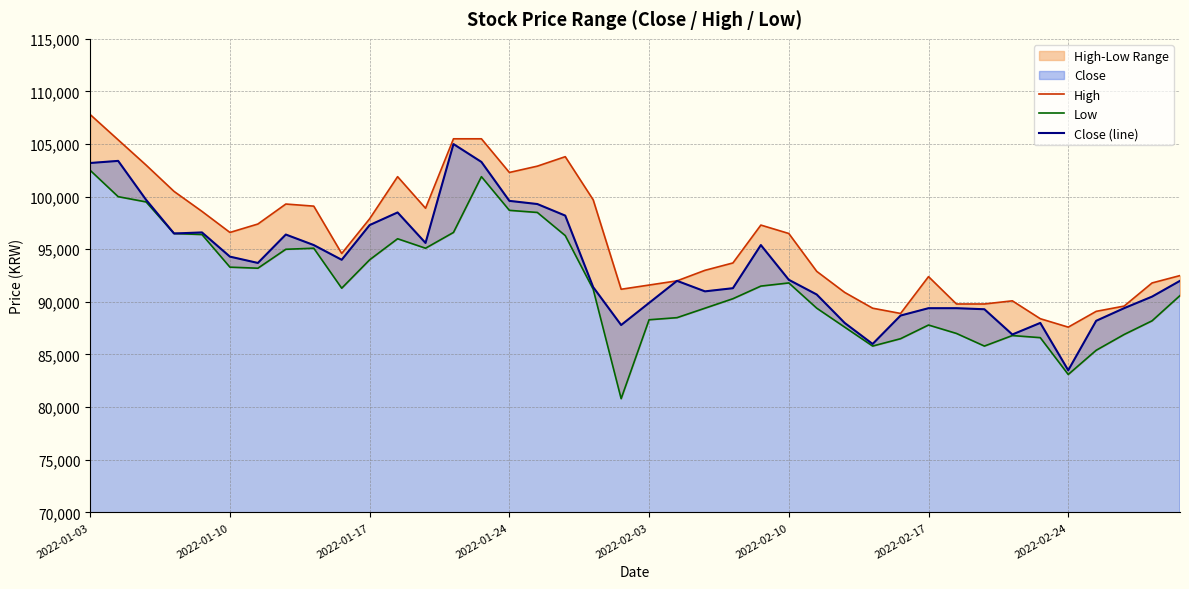

What is the difference between the highest and lowest values at 22?

3600